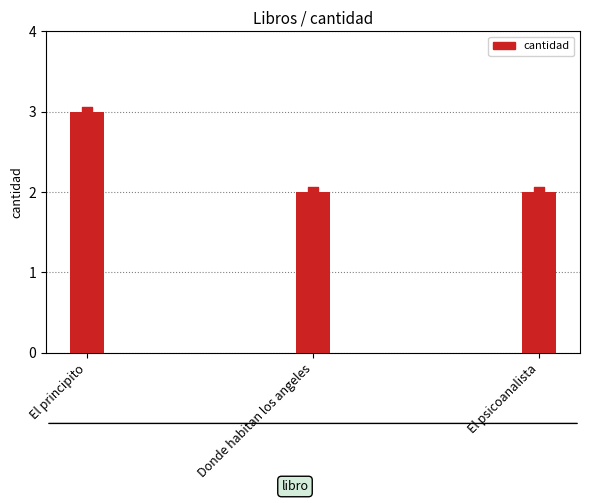

What is the ratio of the value at El principito to the value at Donde habitan los angeles?

1.5